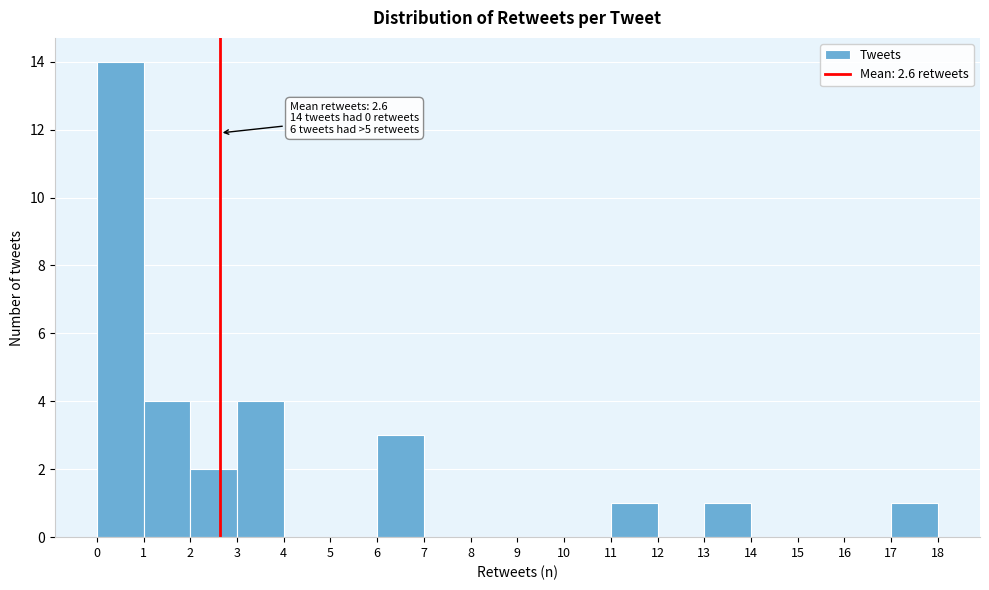

Which range on the x-axis has the tallest bar?

0 to 1